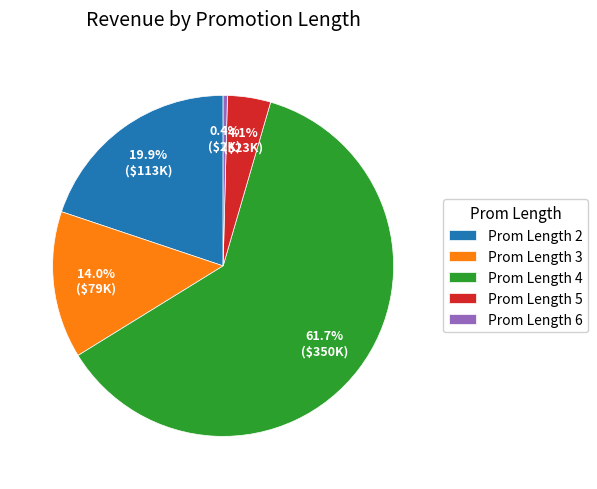

Is the sum of Prom Length 5 and Prom Length 2 greater than half?

No